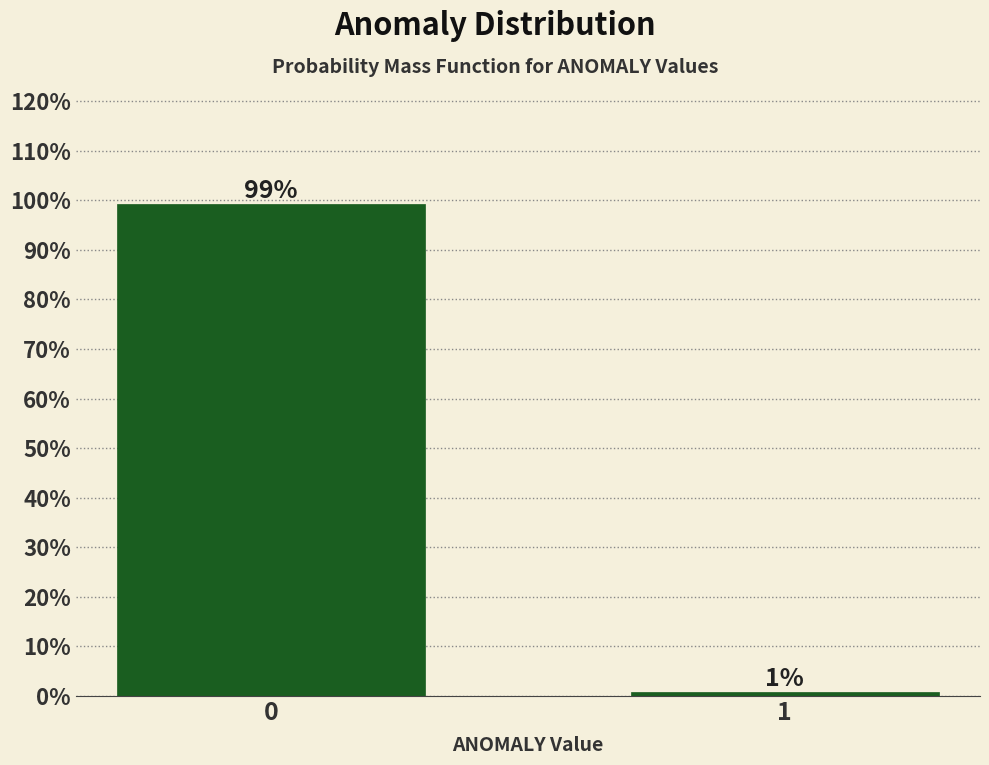

Rank the categories by value from lowest to highest.

1, 0